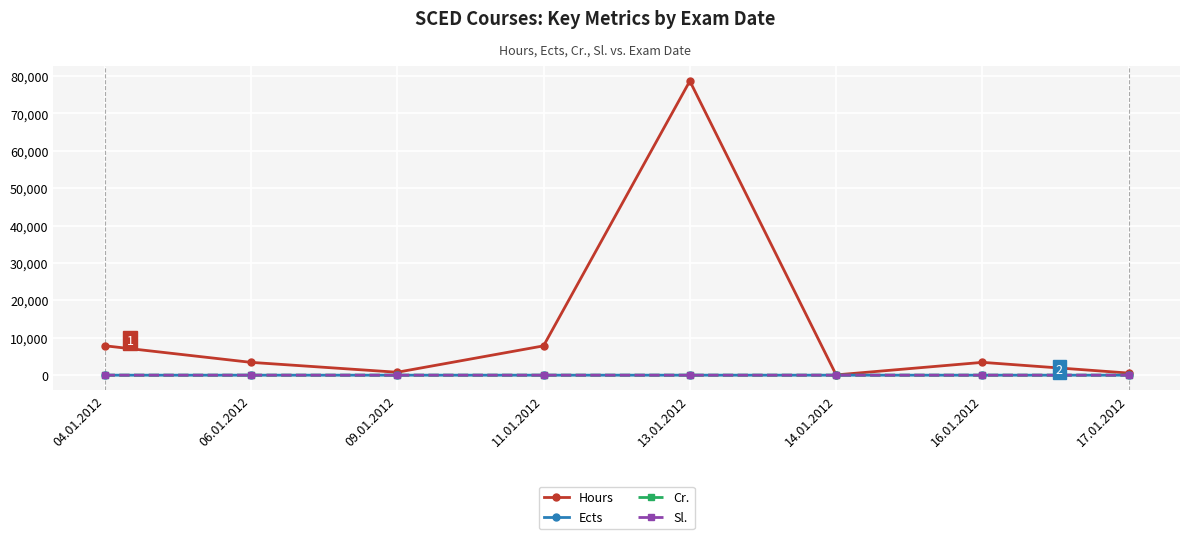

What is the total value across all series at 16.01.2012?

3444